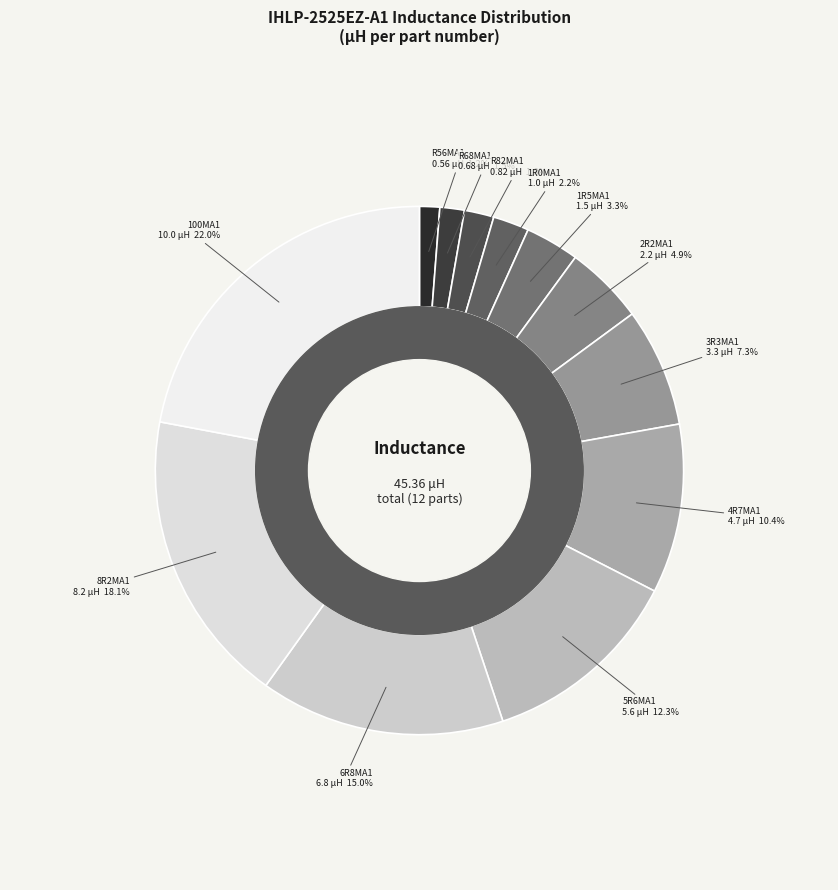

Which category has the biggest portion of the pie?

10.0 μH